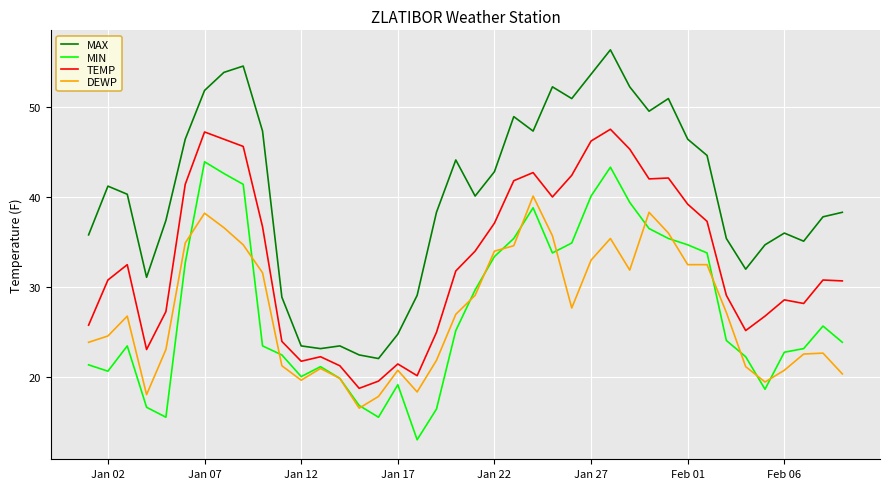

Does the chart display data point markers on the line(s)?

No